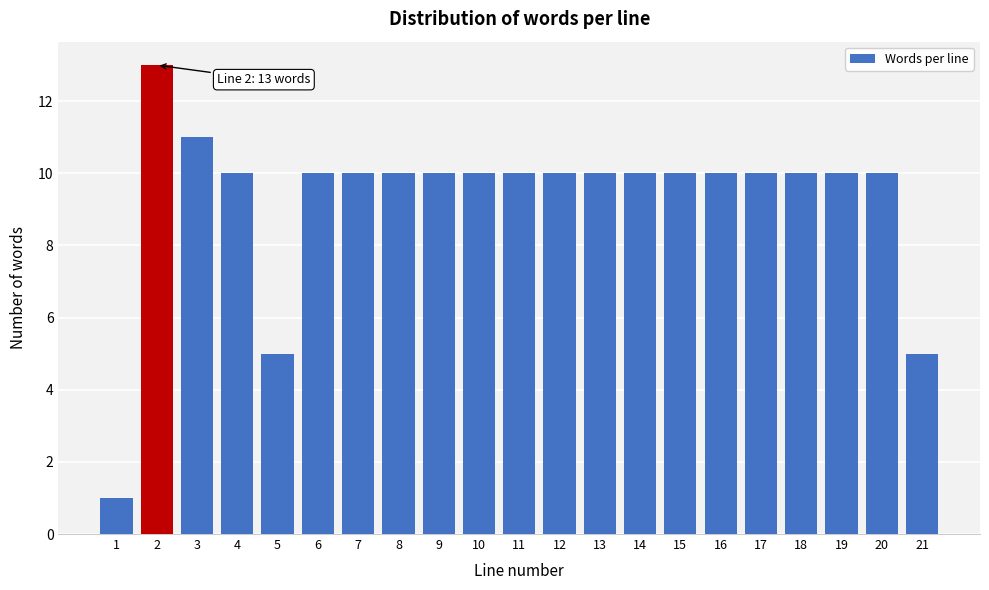

Reading left to right, list all the values displayed in this chart.

1=1	2=13	3=11	4=10	5=5	6=10	7=10	8=10	9=10	10=10	11=10	12=10	13=10	14=10	15=10	16=10	17=10	18=10	19=10	20=10	21=5